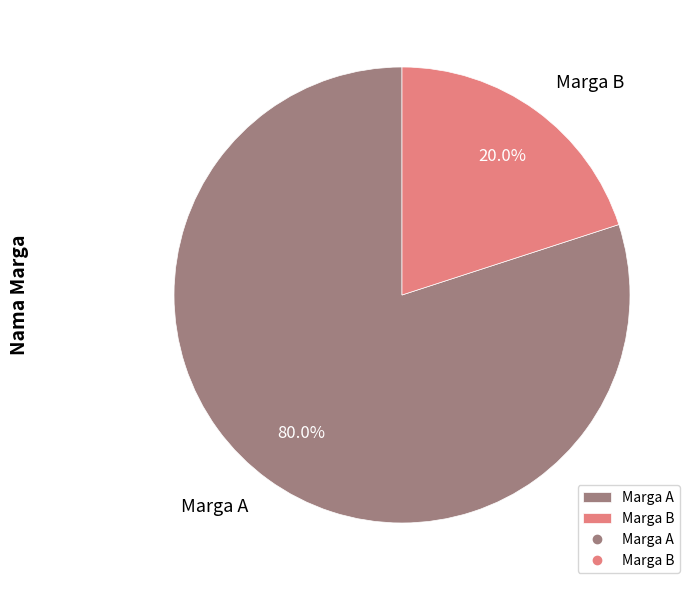

What is the total percentage of Marga B and Marga A?

100.0%